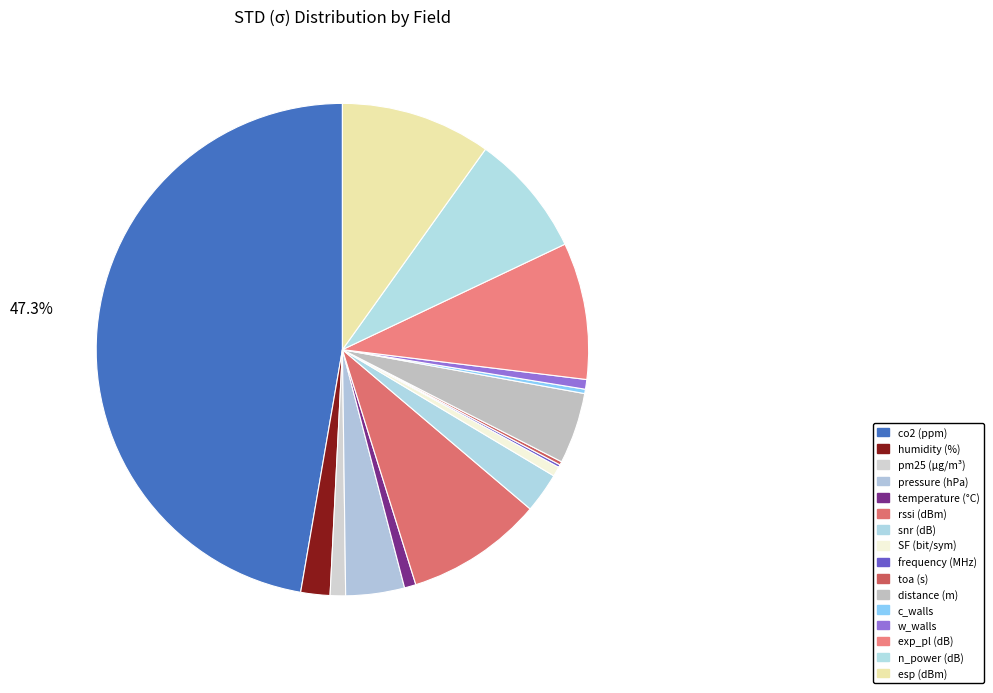

Which has a higher value, rssi (dBm) or exp_pl (dB)?

rssi (dBm)